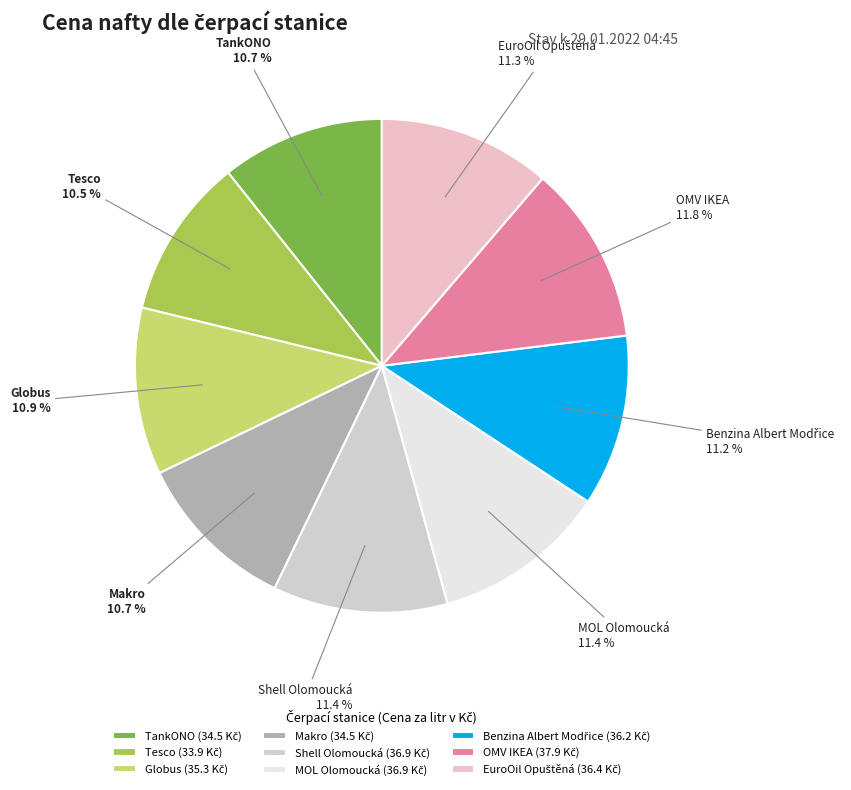

What is the total percentage of Tesco and OMV IKEA?

22.3%